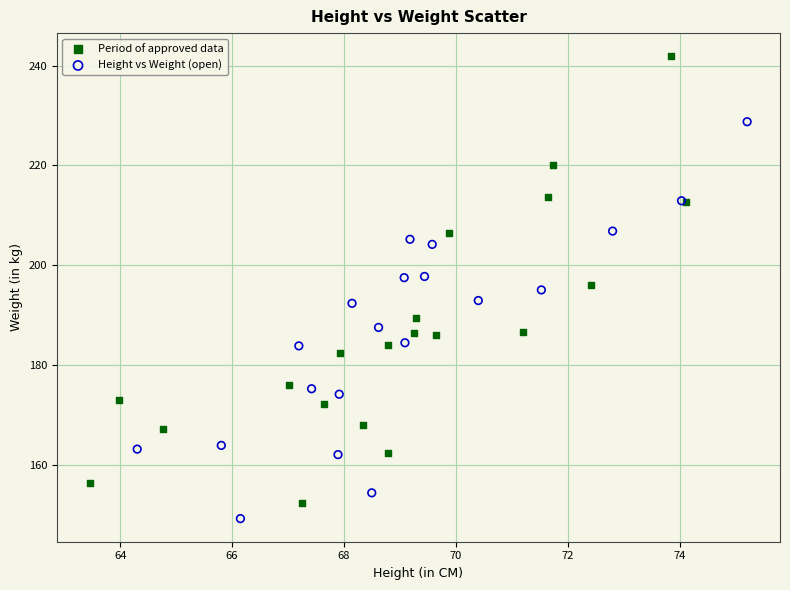

Which series has the largest Y range (max minus min)?

Period of approved data